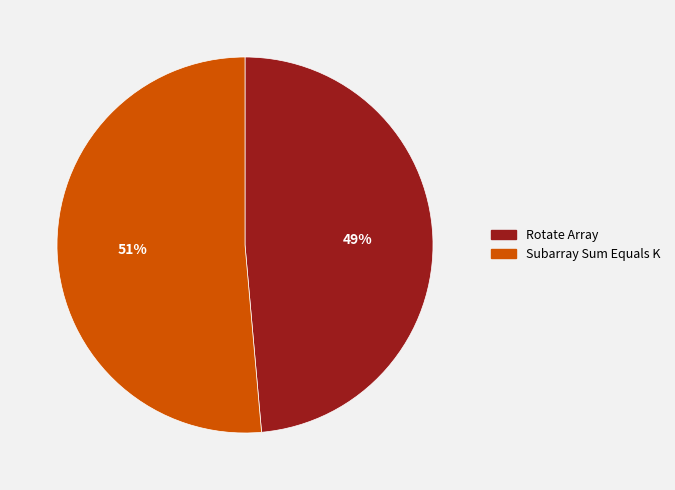

The Subarray Sum Equals K slice represents 51% of the pie. True or false?

True